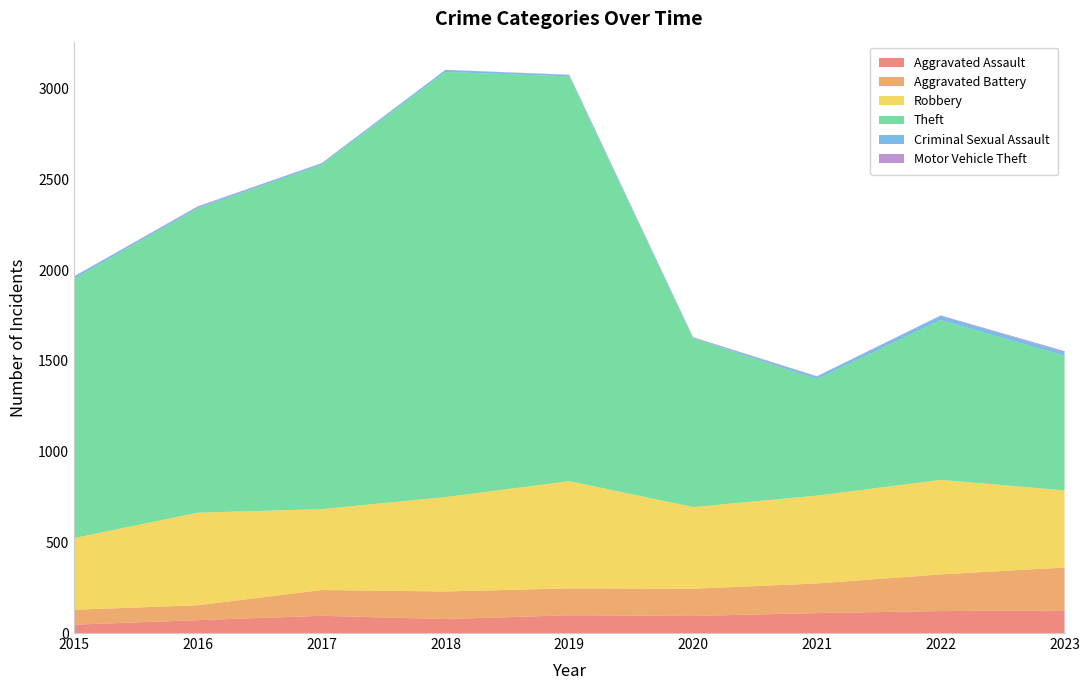

Reading left to right, what are all the values shown in this chart?

Aggravated Assault: 2015=46	2016=71	2017=95	2018=77	2019=98	2020=94	2021=110	2022=121	2023=125
Aggravated Battery: 2015=82	2016=82	2017=142	2018=152	2019=148	2020=150	2021=163	2022=202	2023=236
Robbery: 2015=395	2016=510	2017=446	2018=520	2019=591	2020=450	2021=484	2022=521	2023=425
Theft: 2015=1429	2016=1676	2017=1896	2018=2342	2019=2230	2020=930	2021=642	2022=880	2023=742
Criminal Sexual Assault: 2015=12	2016=8	2017=8	2018=11	2019=8	2020=3	2021=14	2022=24	2023=19
Motor Vehicle Theft: 2015=1	2016=4	2017=2	2018=1	2019=1	2020=3	2021=2	2022=2	2023=6